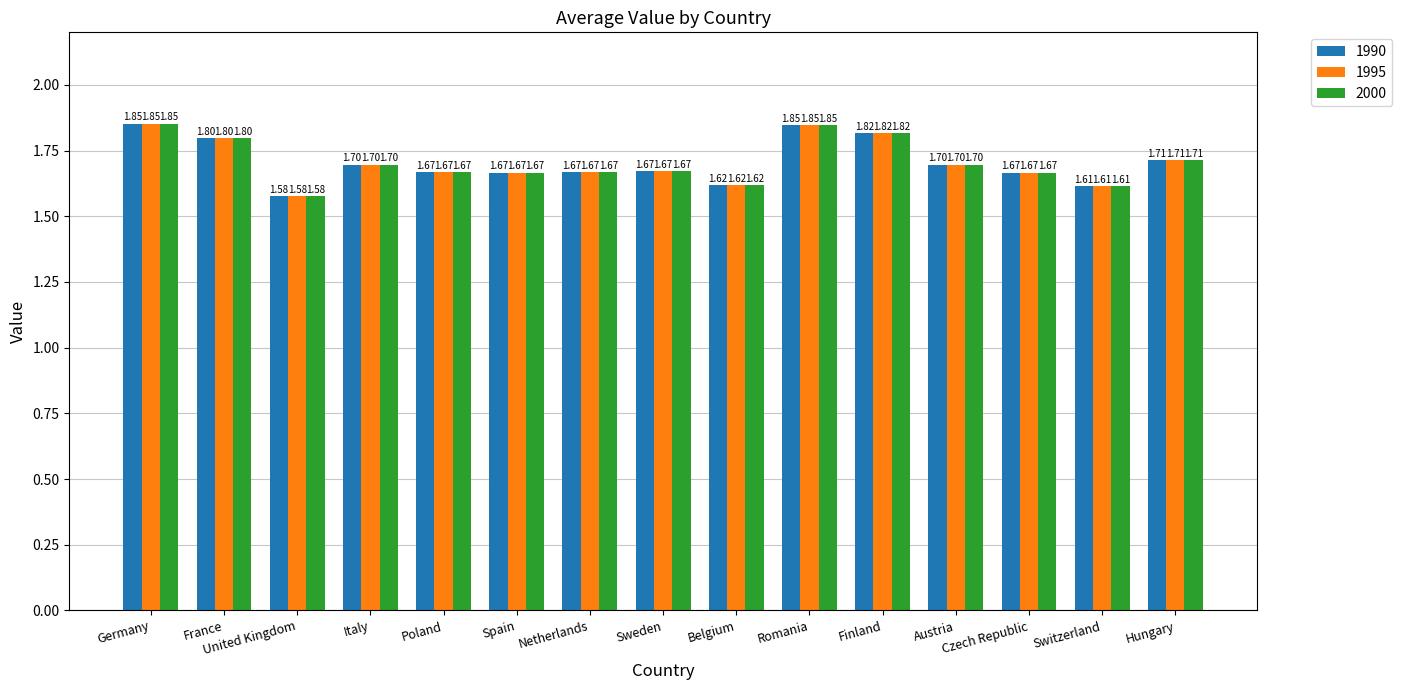

At how many categories does at least one series exceed 1?

15